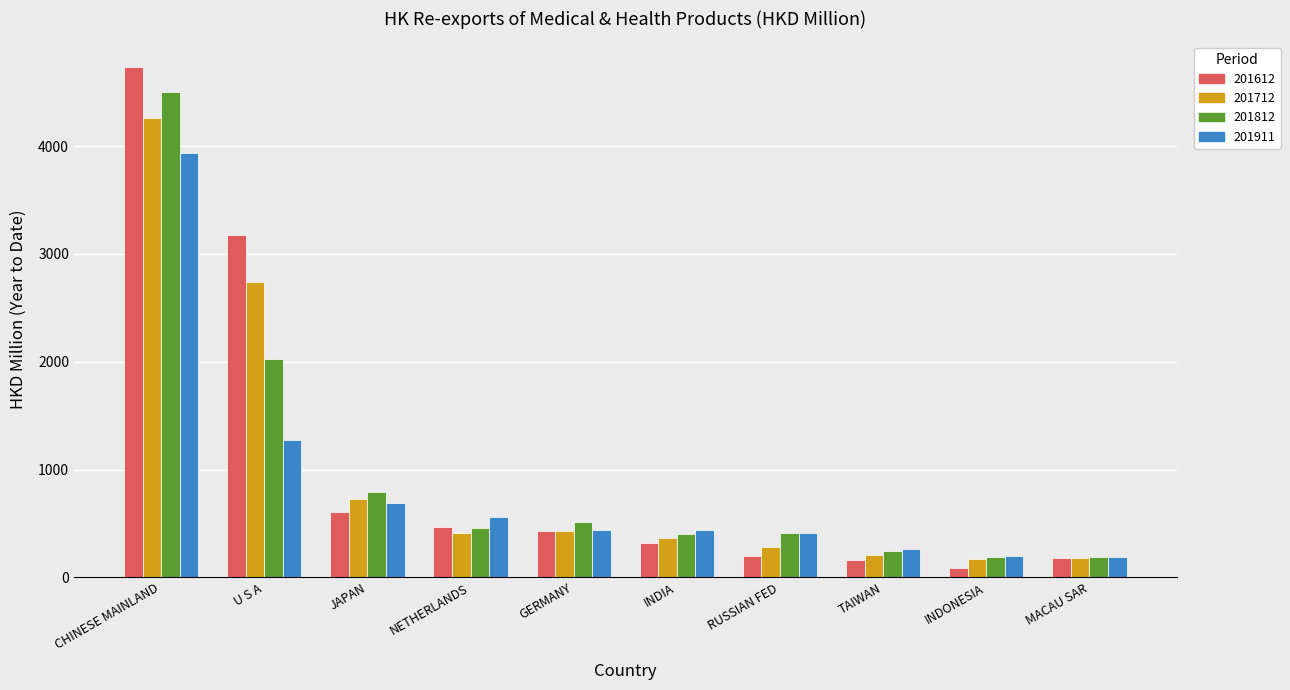

Between INDONESIA and MACAU SAR, which series saw the biggest shift?

201612